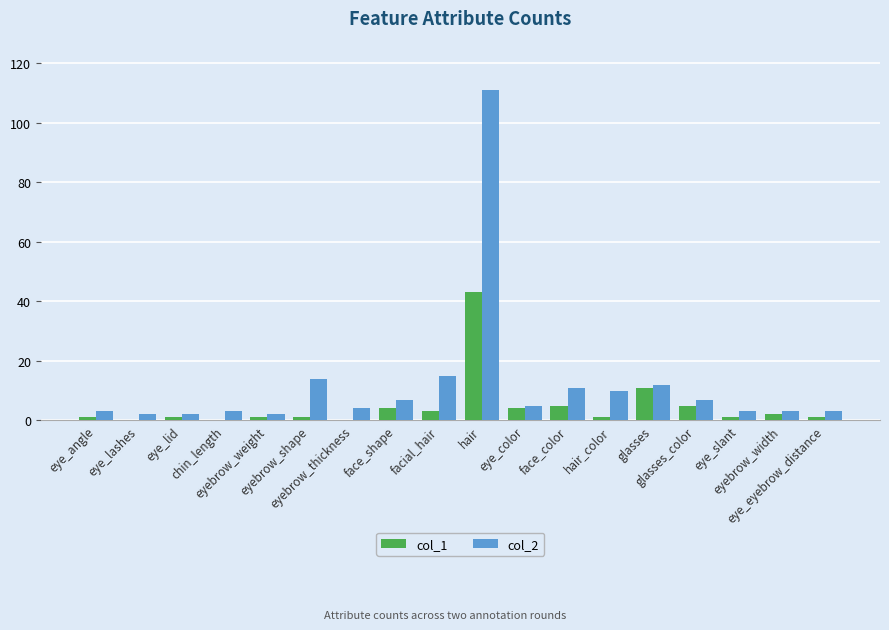

Which series has the widest spread of values?

col_2